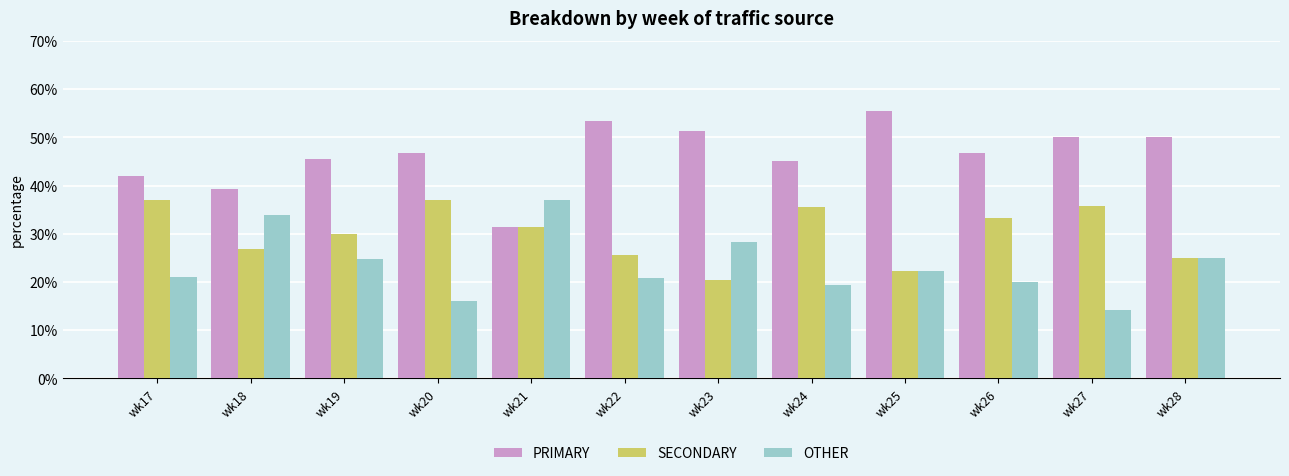

What is the spread (max minus min) of values at wk28?

25.0